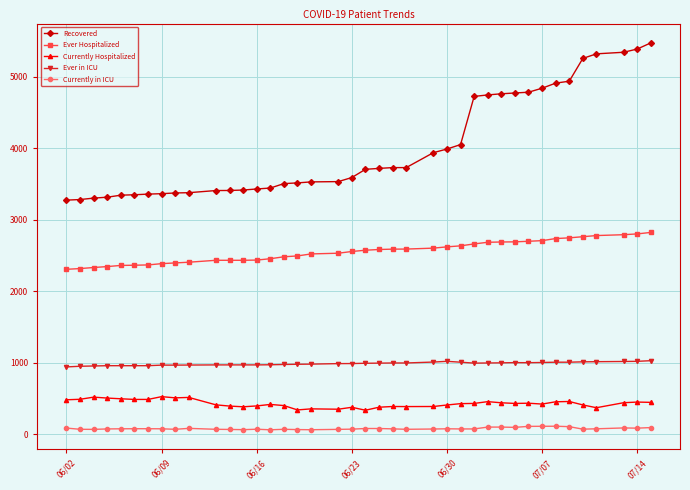

What is the difference between the maximum and minimum values in the Ever Hospitalized series?

516